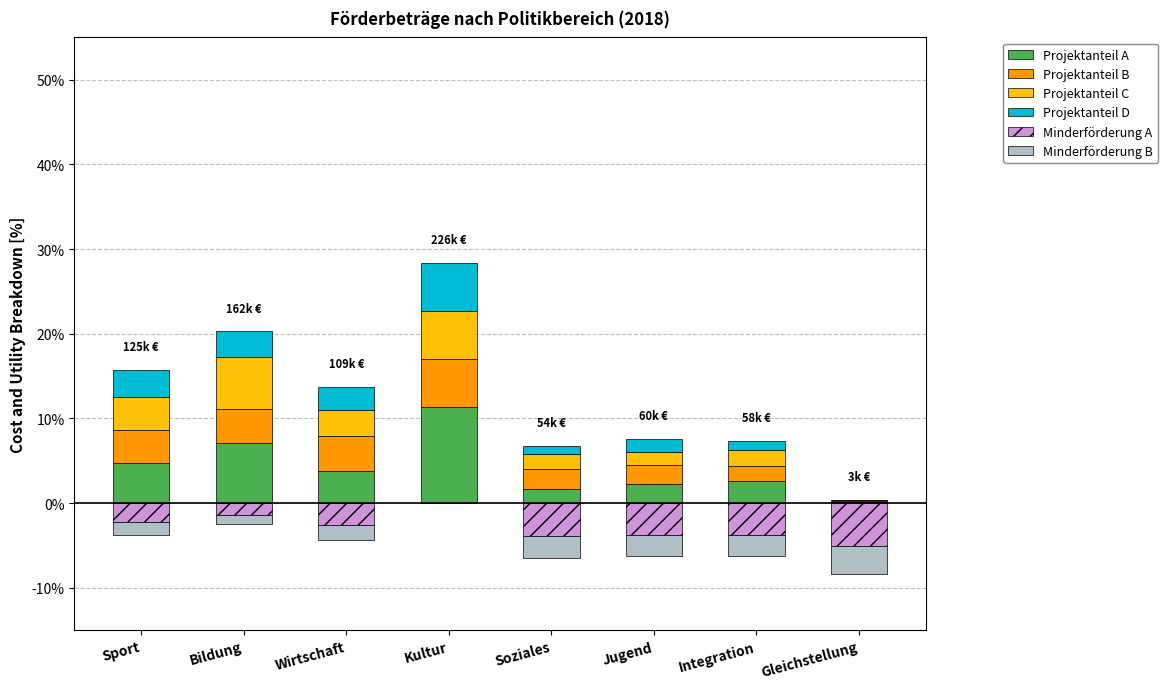

How many data points in Minderförderung A are above -2?

2